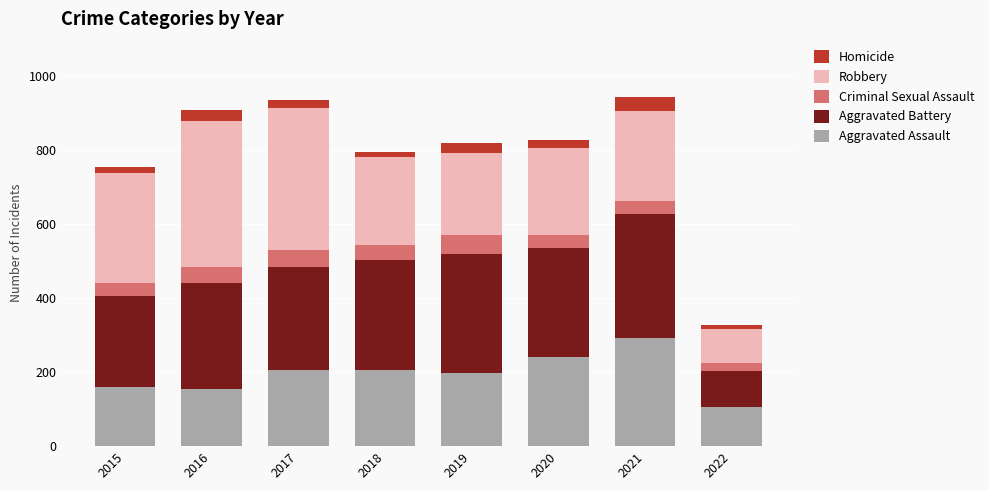

Is it true that Aggravated Assault equals 207 at 2017?

True